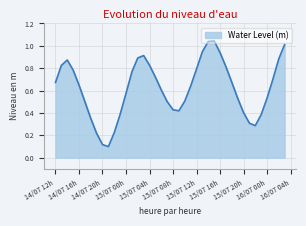

What is the label of the 7th point from the right?

2024-07-15 21:00:00